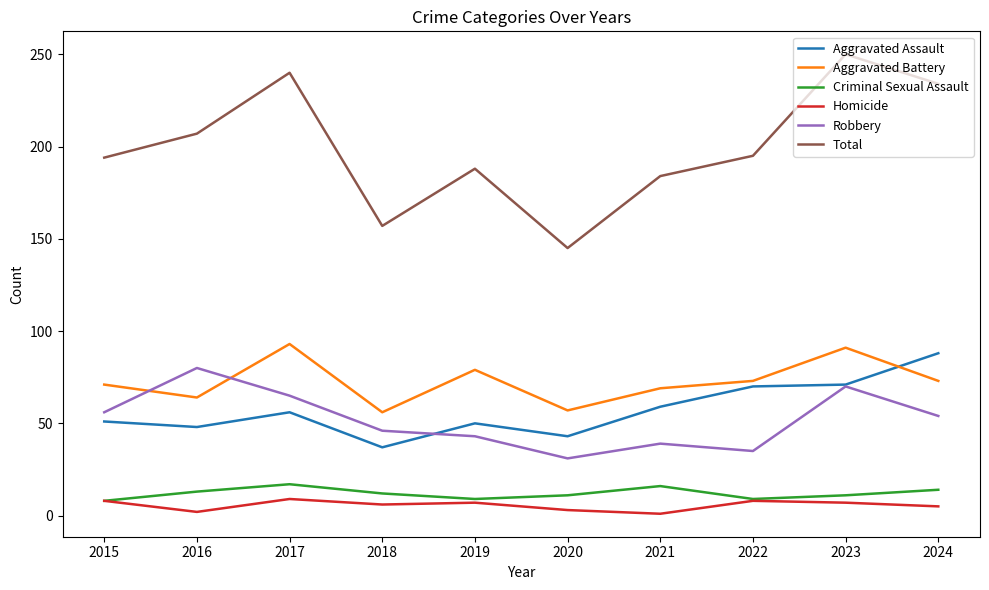

Count the number of data series in this chart.

6